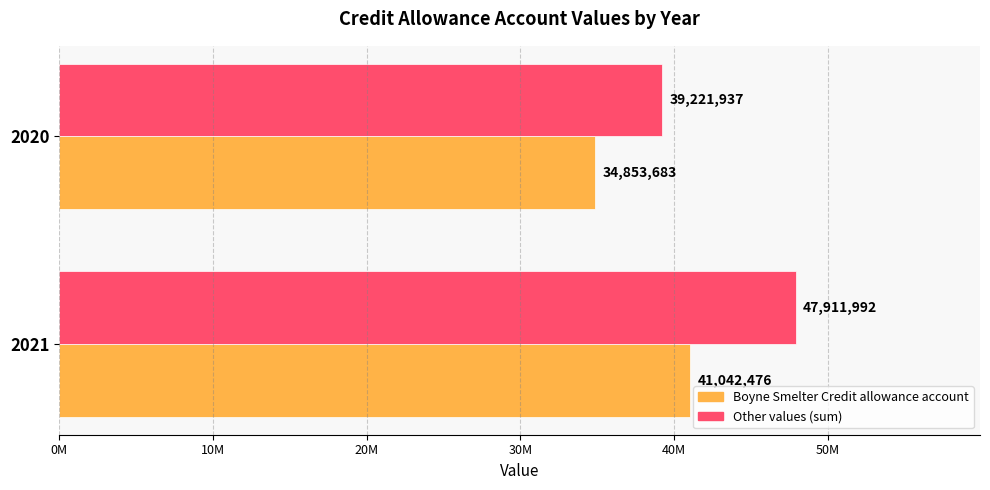

Which series has the largest range (max minus min)?

Other values (sum)